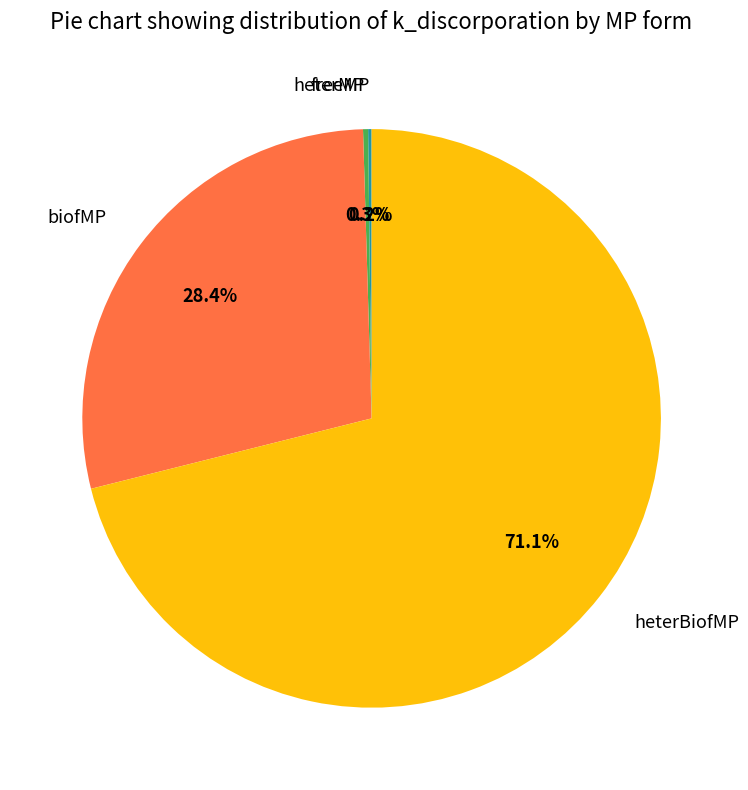

What is the majority slice?

heterBiofMP